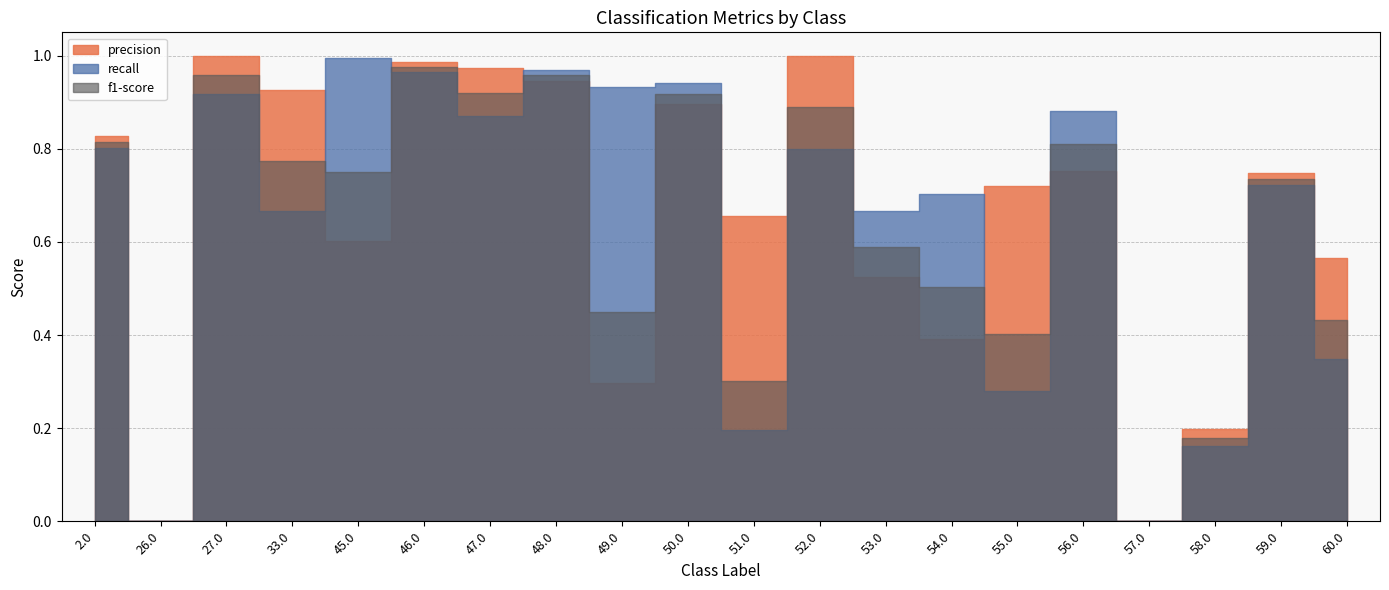

The value of recall at 55.0 is 0.3. True or false?

True